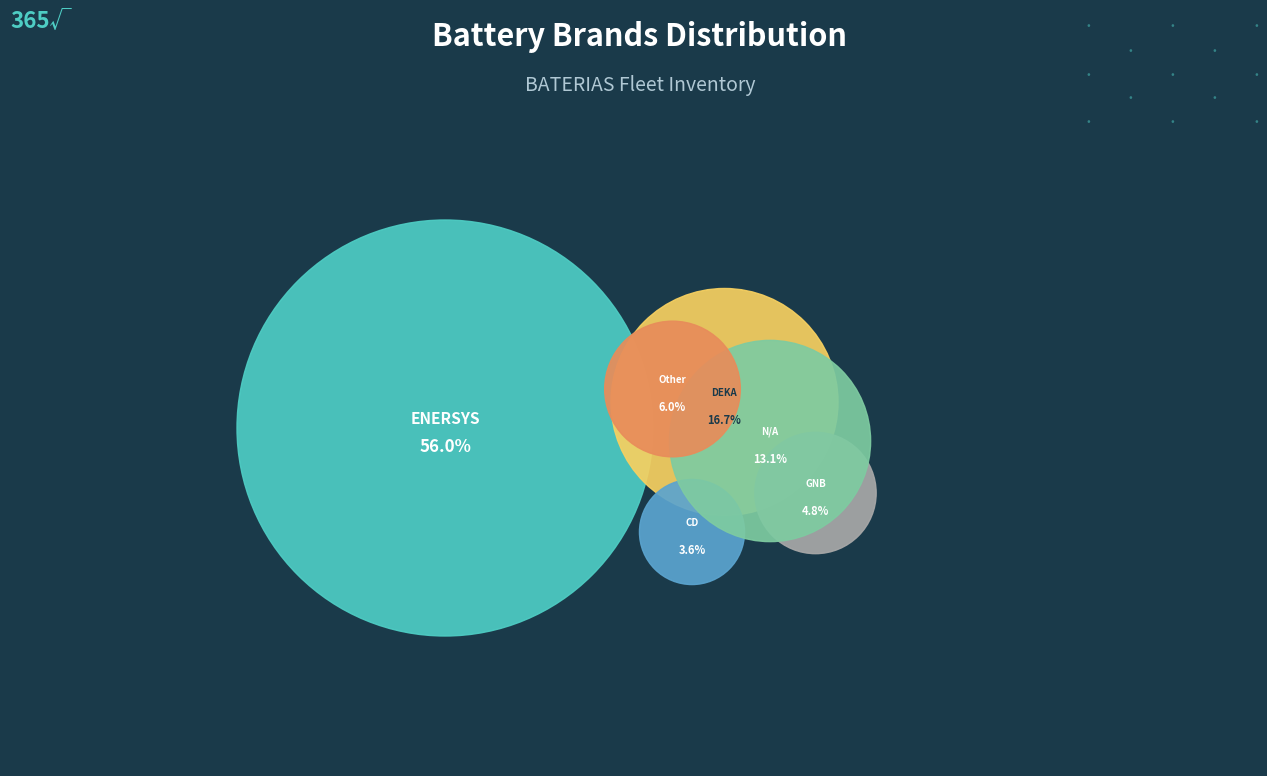

How much of the chart is everything except CD?

96.4%